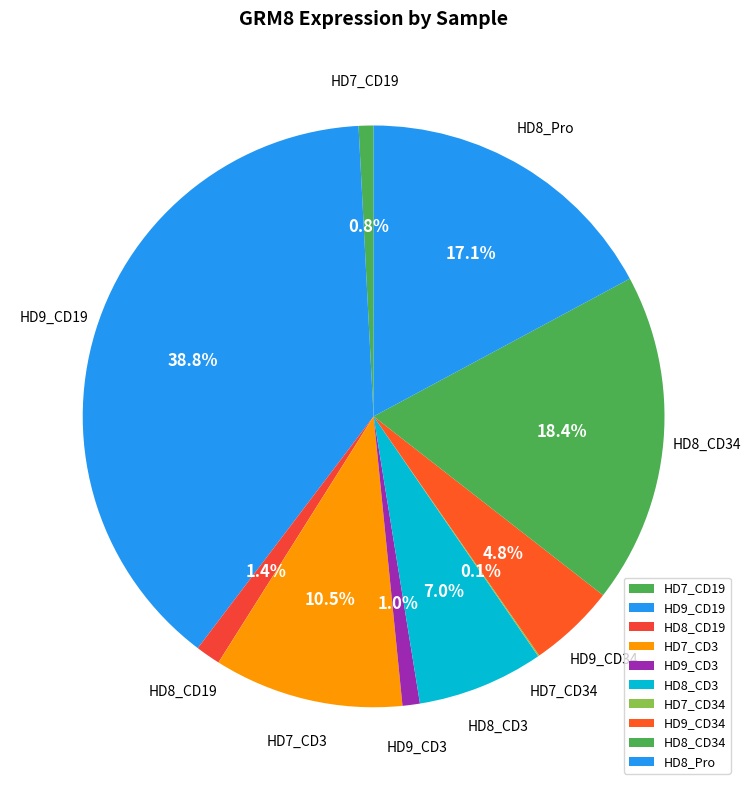

Does HD9_CD19 account for over 50% of the chart?

No